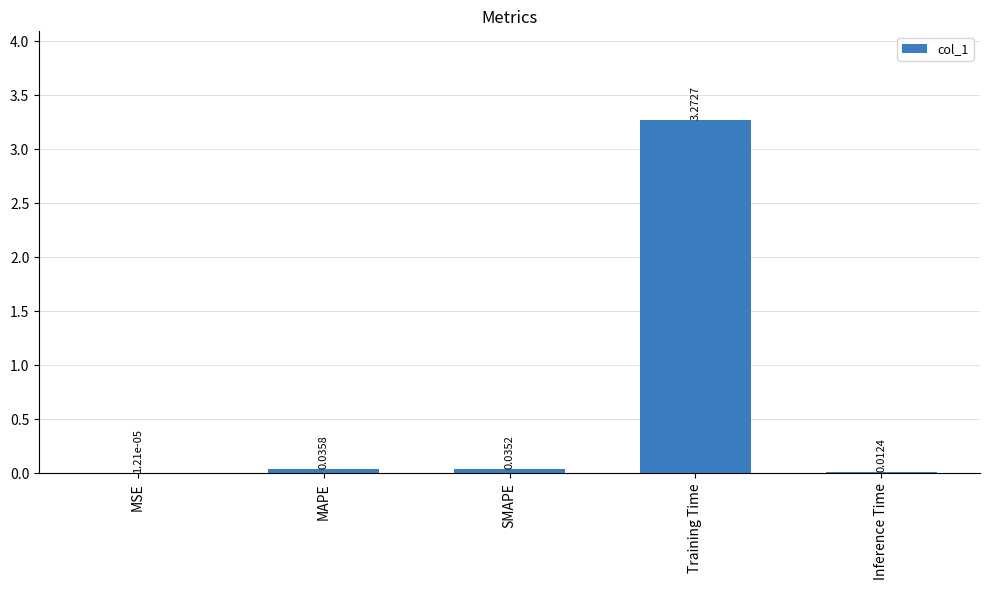

Where is the data nearest to the value 1?

MAPE